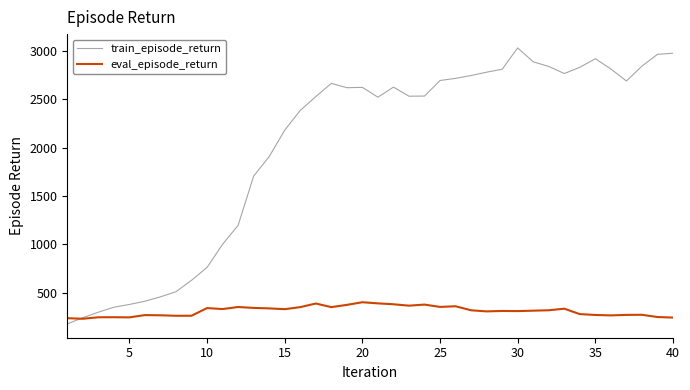

What is the highest value of the eval_episode_return series?

400.8